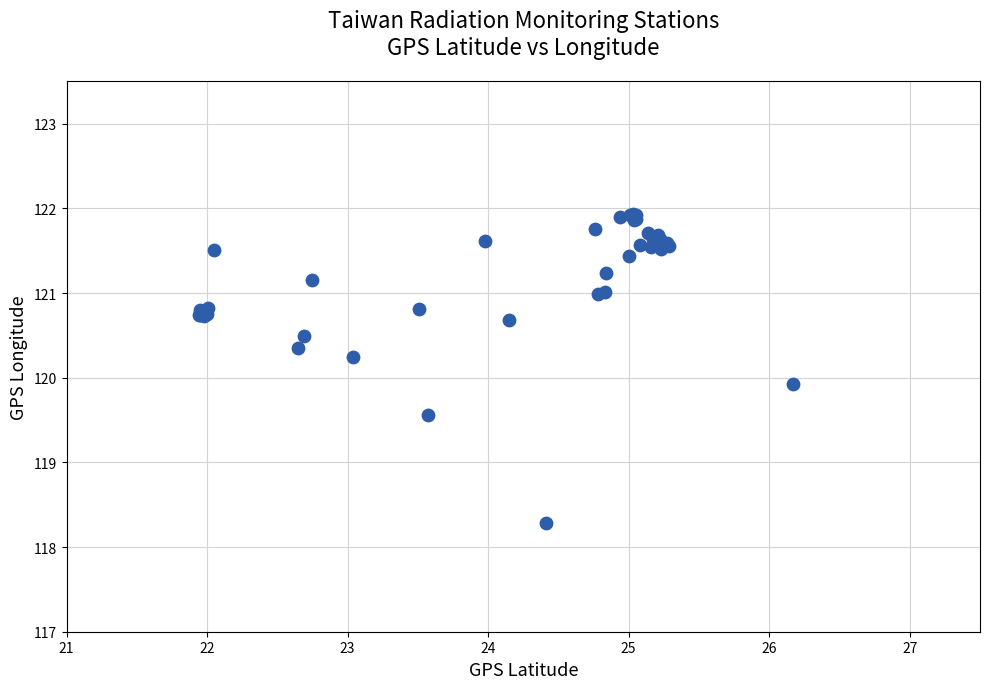

What Y value in the scatter plot is closest to 120?

119.9